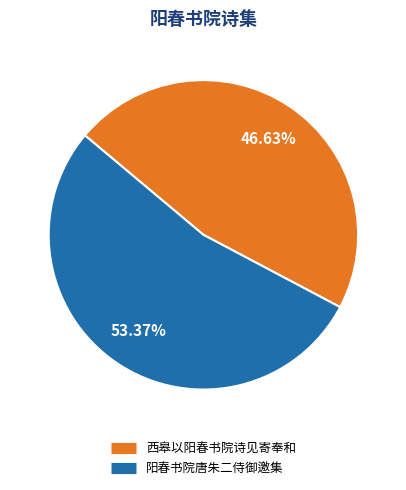

Is it true that 西皋以阳春书院诗见寄奉和 is 60% of the pie?

False